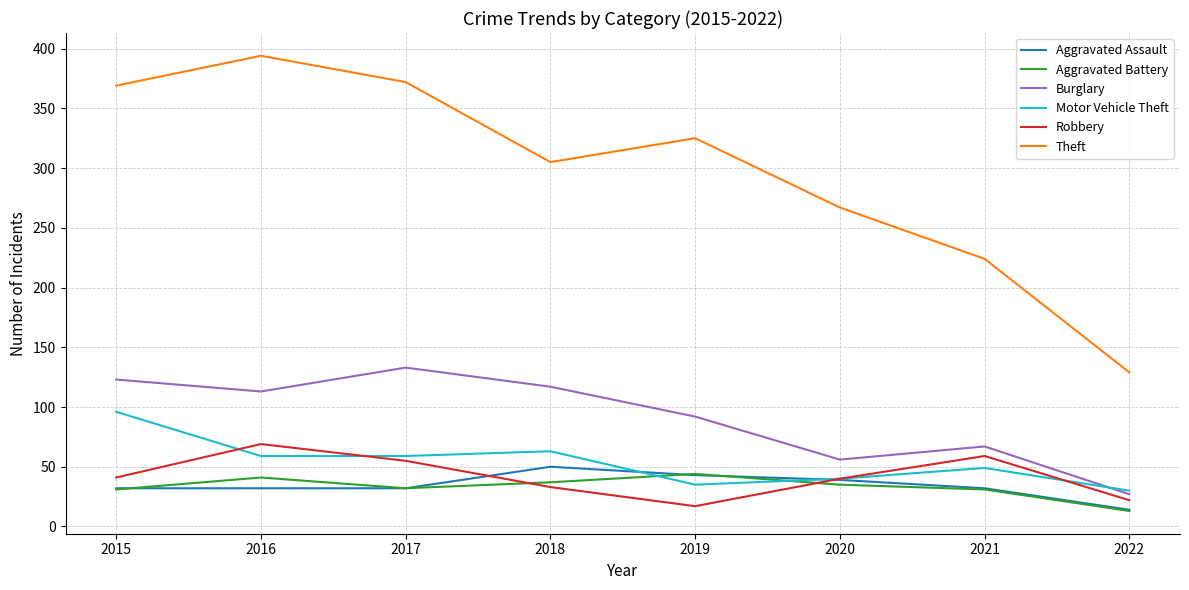

Is it true that Aggravated Assault equals 32 at 2015?

True